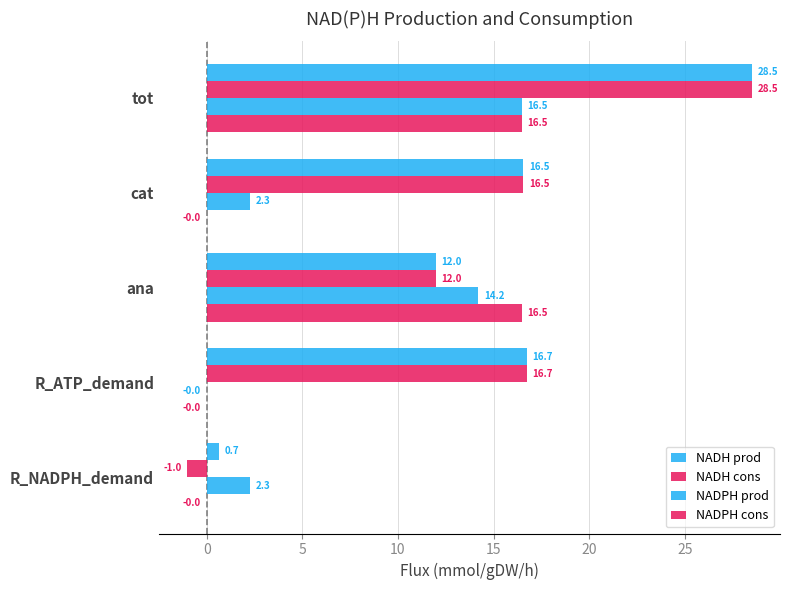

What is the minimum value for NADH prod?

0.7